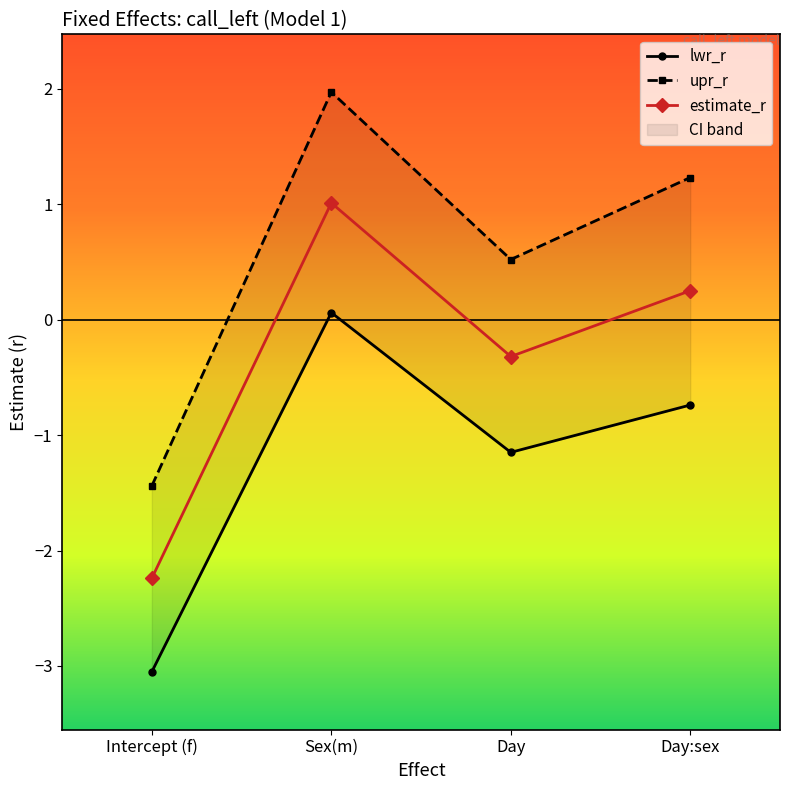

In lwr_r, how many points are higher than both neighbors (excluding endpoints)?

1